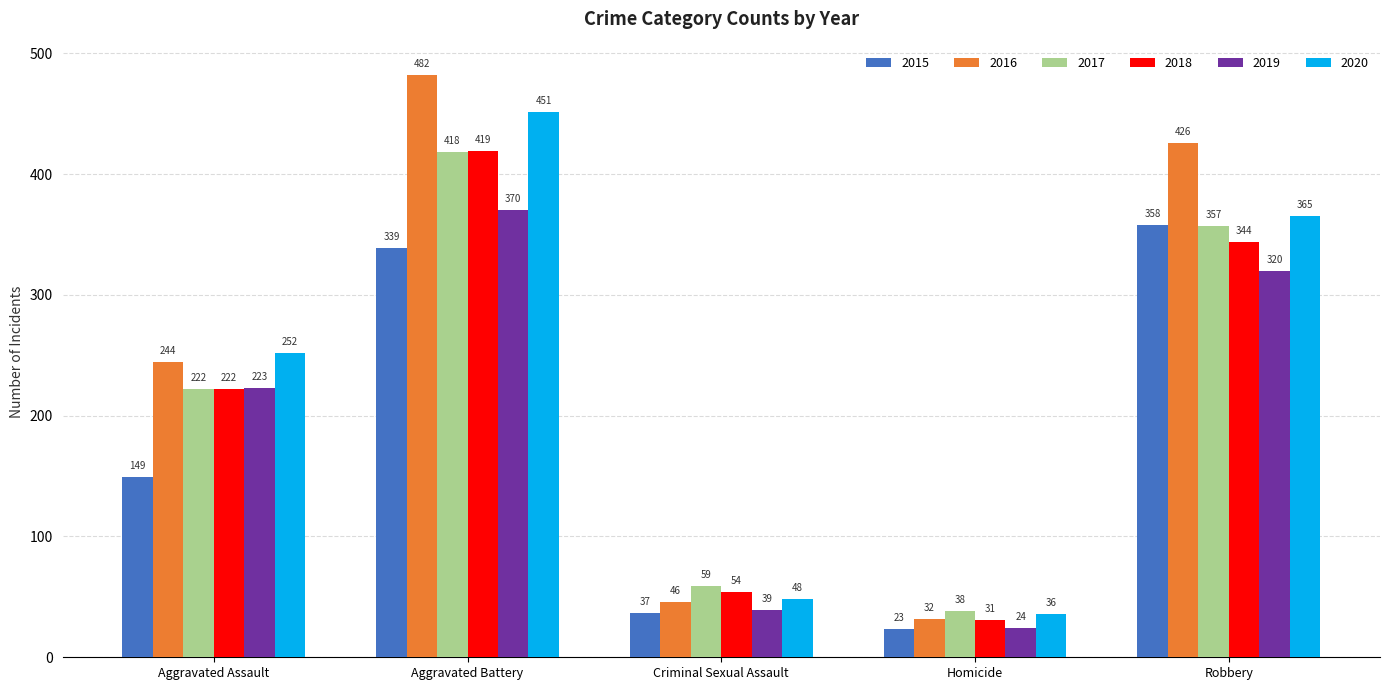

How many distinct data groups are displayed?

6